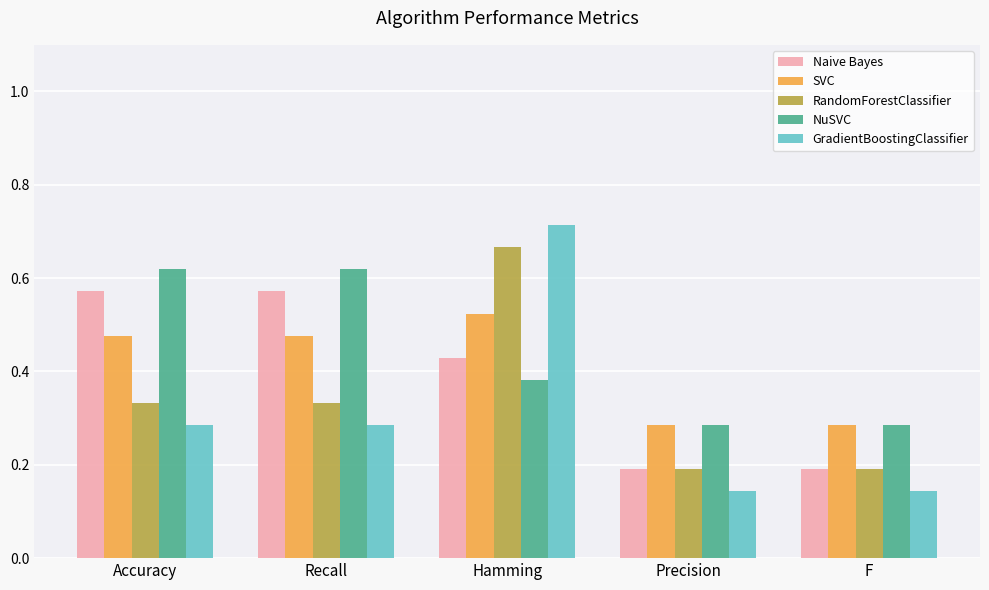

Which series has the widest spread of values?

GradientBoostingClassifier